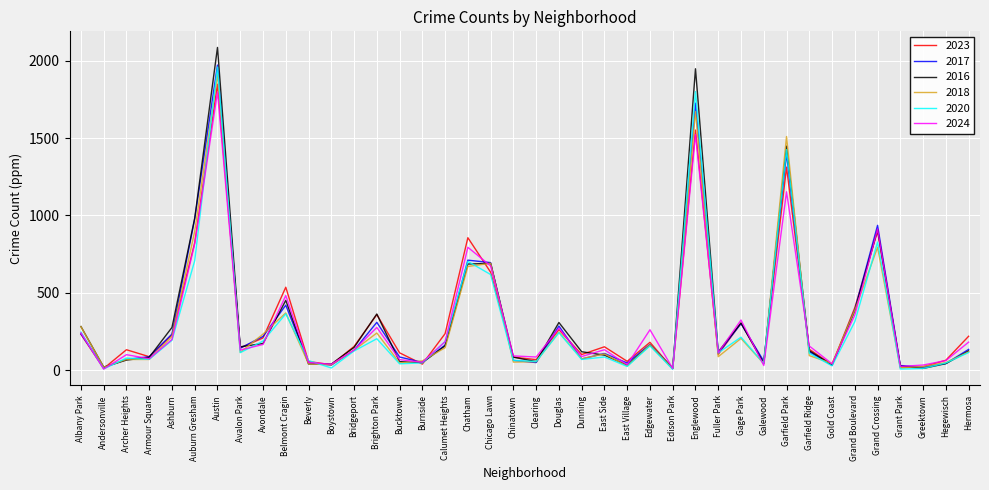

At which label does 2016 first exceed 126?

Albany Park